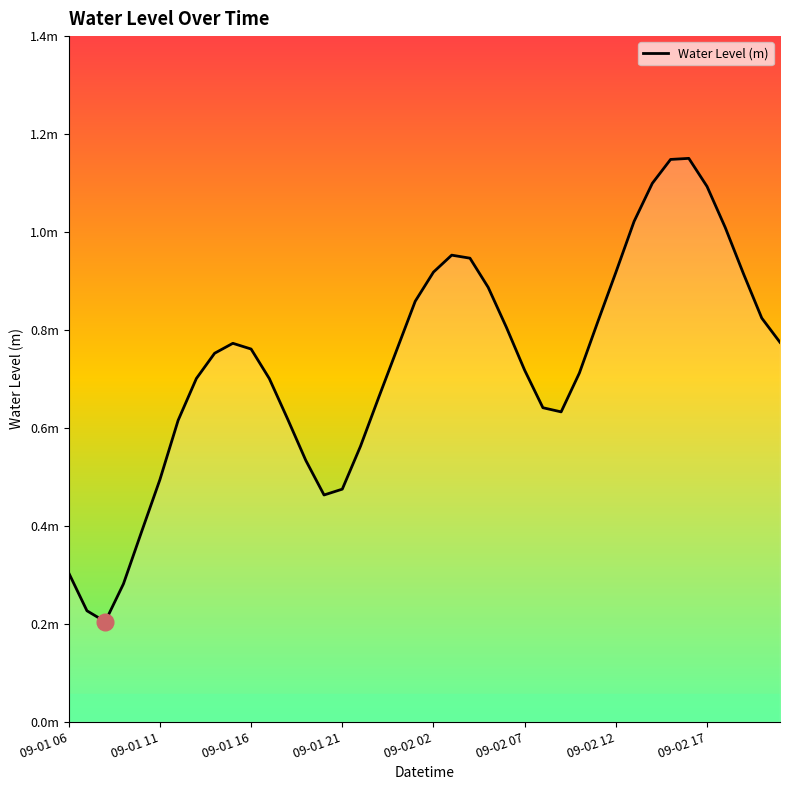

Does the chart have visible grid lines?

No